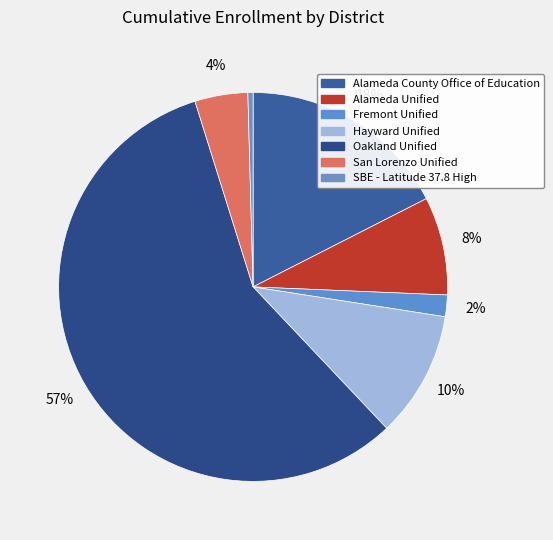

Combined, do Alameda Unified and San Lorenzo Unified account for over 50%?

No